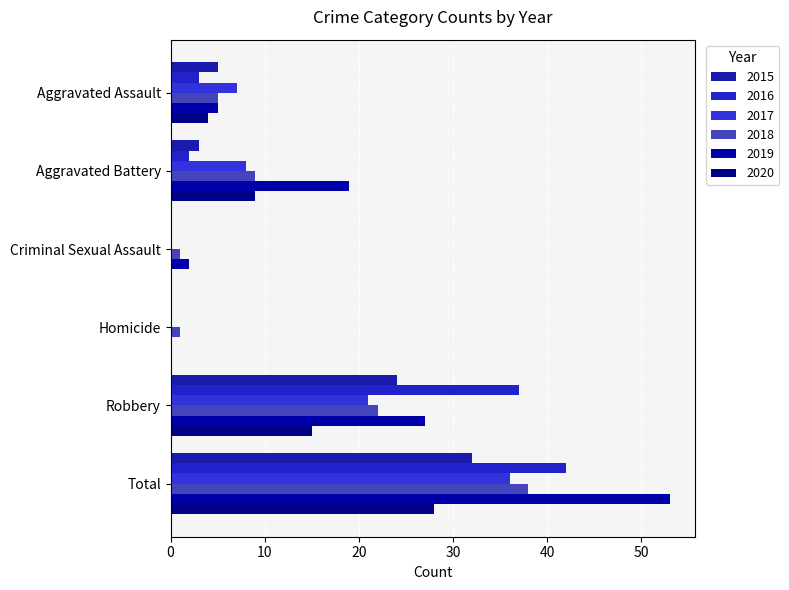

Between Aggravated Assault and Robbery, which series saw the biggest shift?

2016